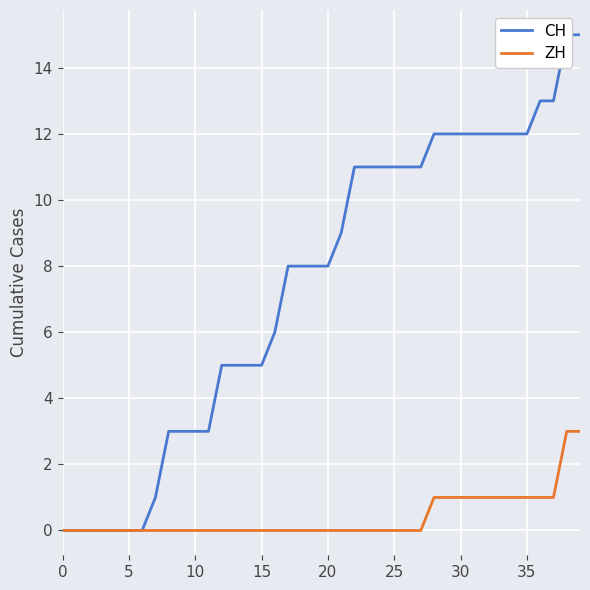

Reading left to right, extract all data points from this chart.

CH: 0	0	0	0	0	0	0	1	3	3	3	3	5	5	5	5	6	8	8	8	8	9	11	11	11	11	11	11	12	12	12	12	12	12	12	12	13	13	15	15
ZH: 0	0	0	0	0	0	0	0	0	0	0	0	0	0	0	0	0	0	0	0	0	0	0	0	0	0	0	0	1	1	1	1	1	1	1	1	1	1	3	3